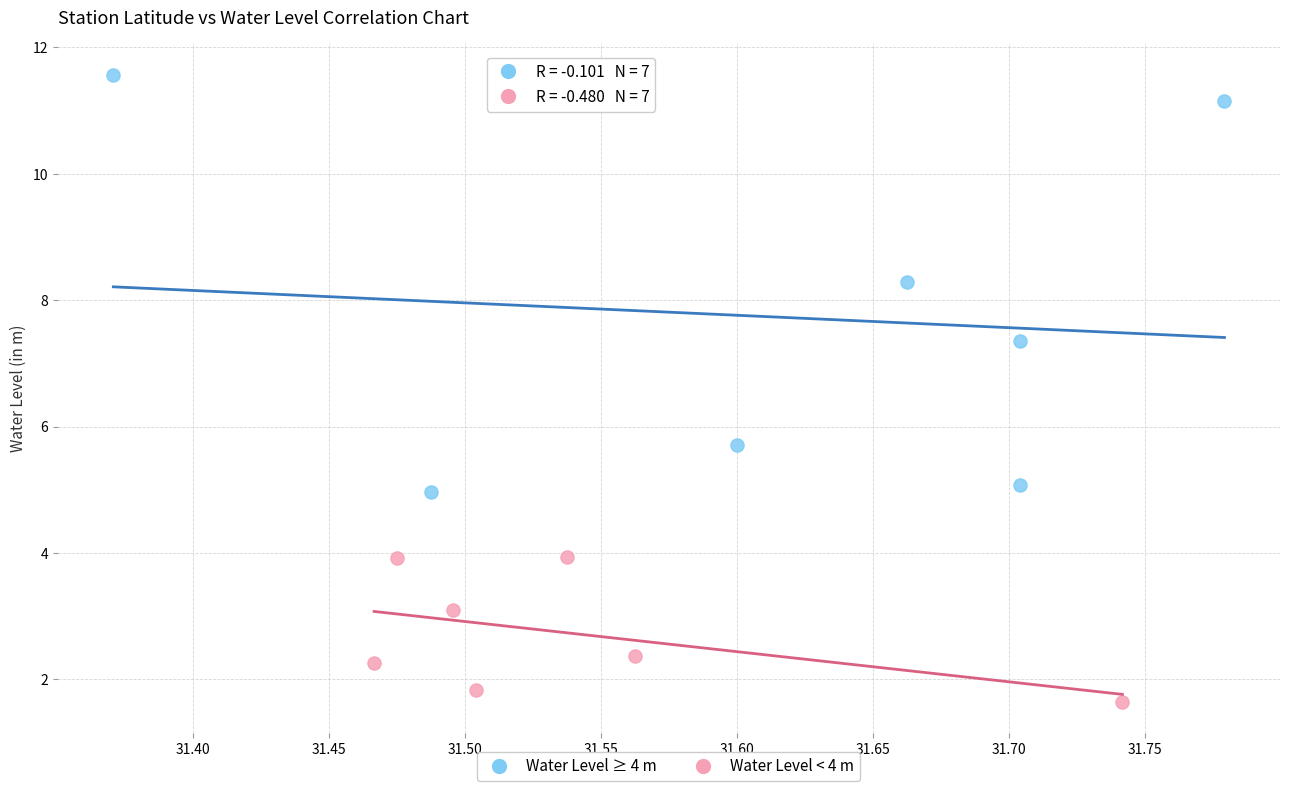

What are all the series names shown in the legend?

Water Level ≥ 4 m, Water Level < 4 m